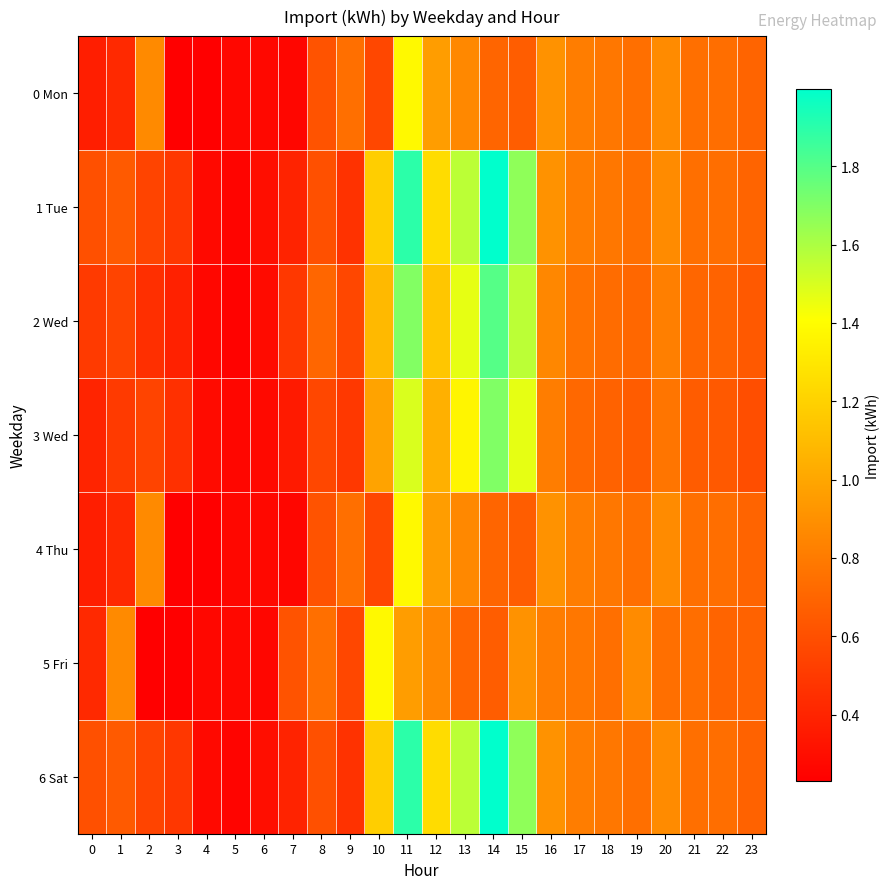

Which has a higher value, 9 or 22?

9